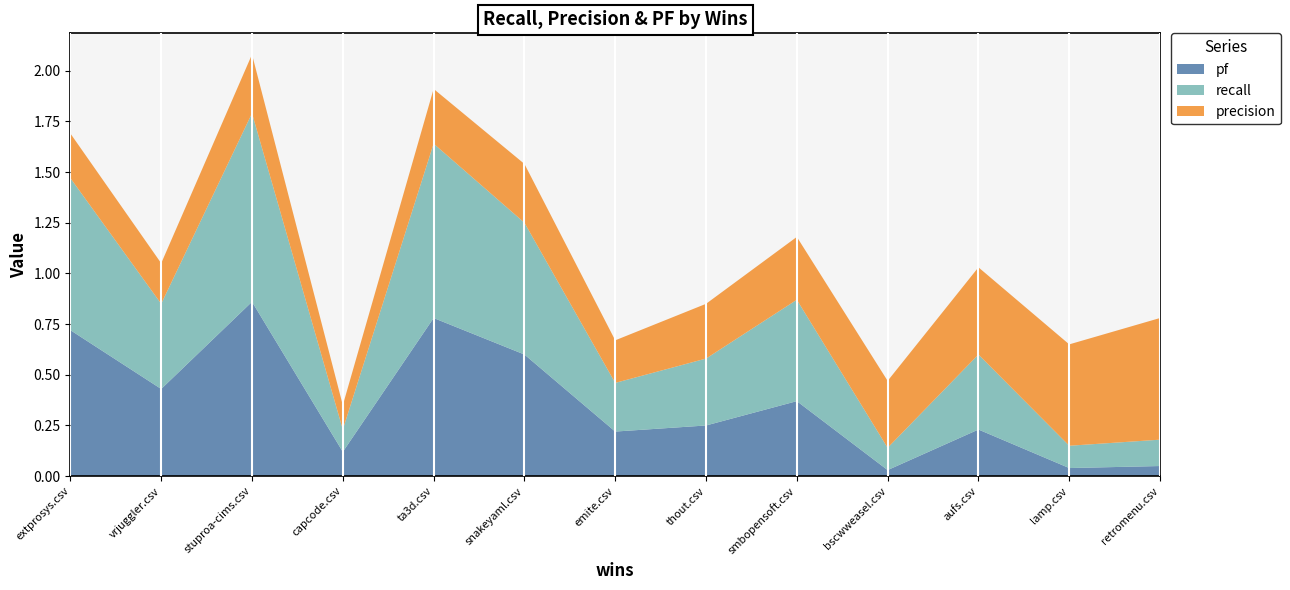

The pf series shows 0.7 at extprosys.csv. True or false?

True